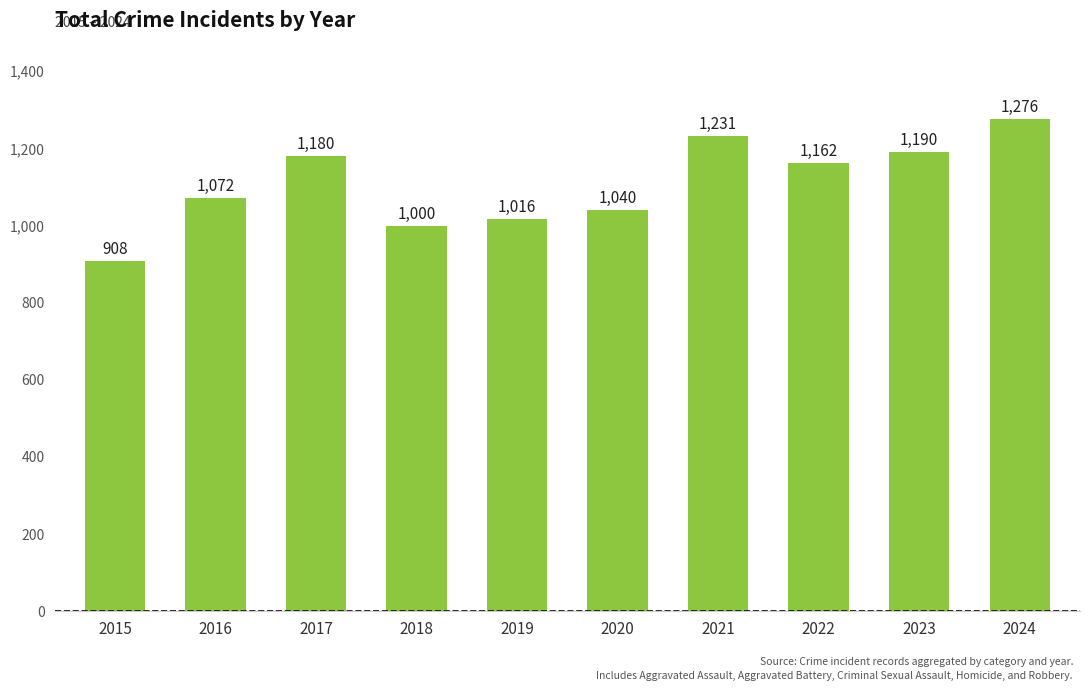

Does the chart contain any negative values?

No